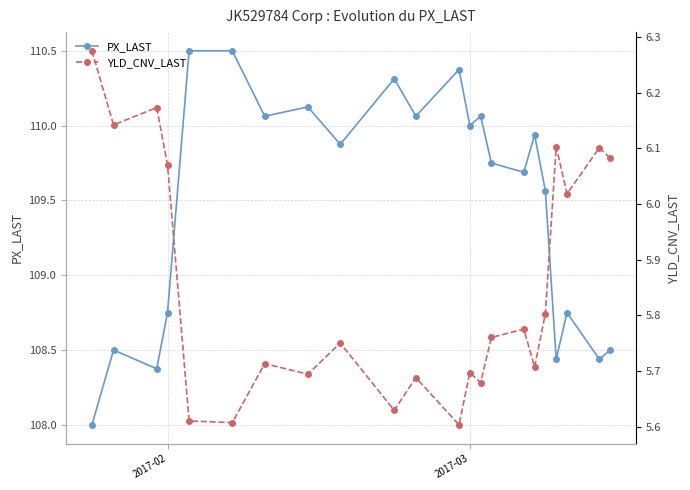

What is the lowest value of the PX_LAST series?

108.0